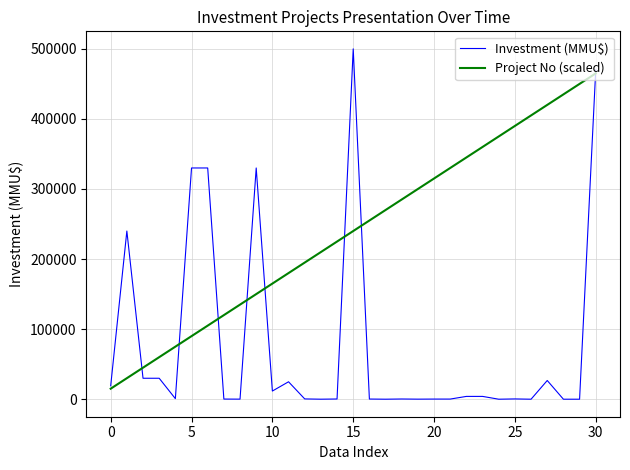

Which series has the largest range (max minus min)?

Investment (MMU$)